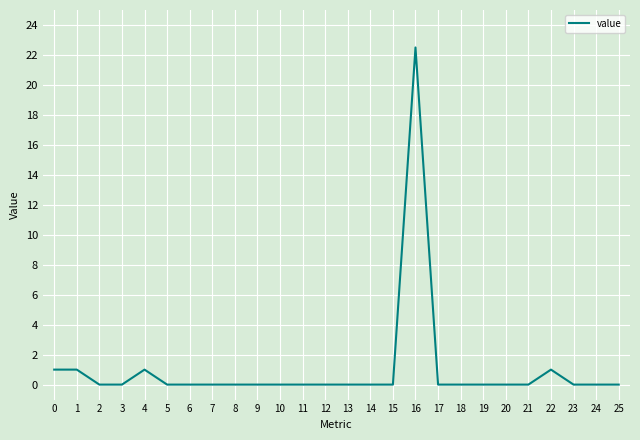

The chart shows a value of 0.0 at 19. True or false?

True